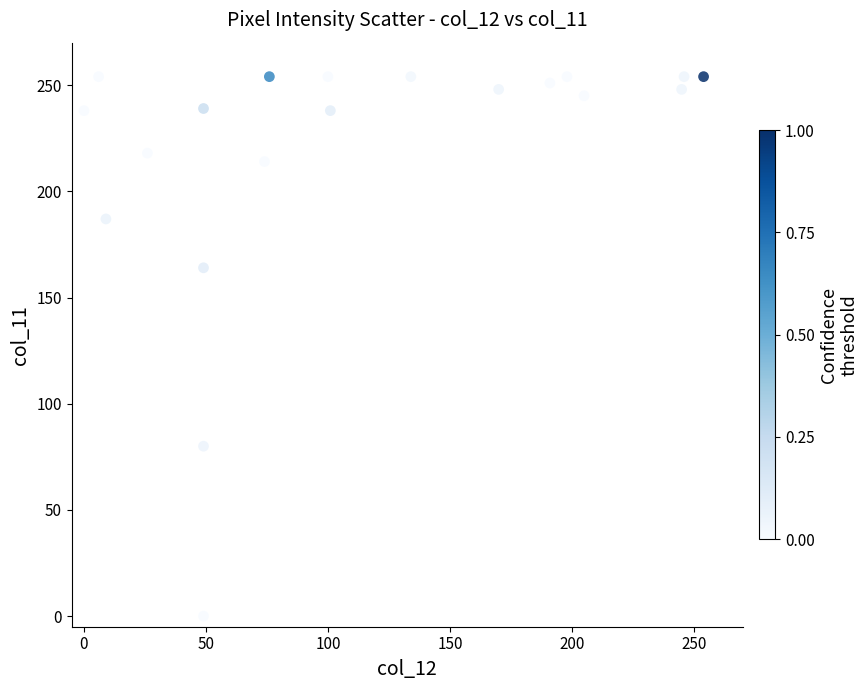

What Y value in the scatter plot is closest to 127?

164